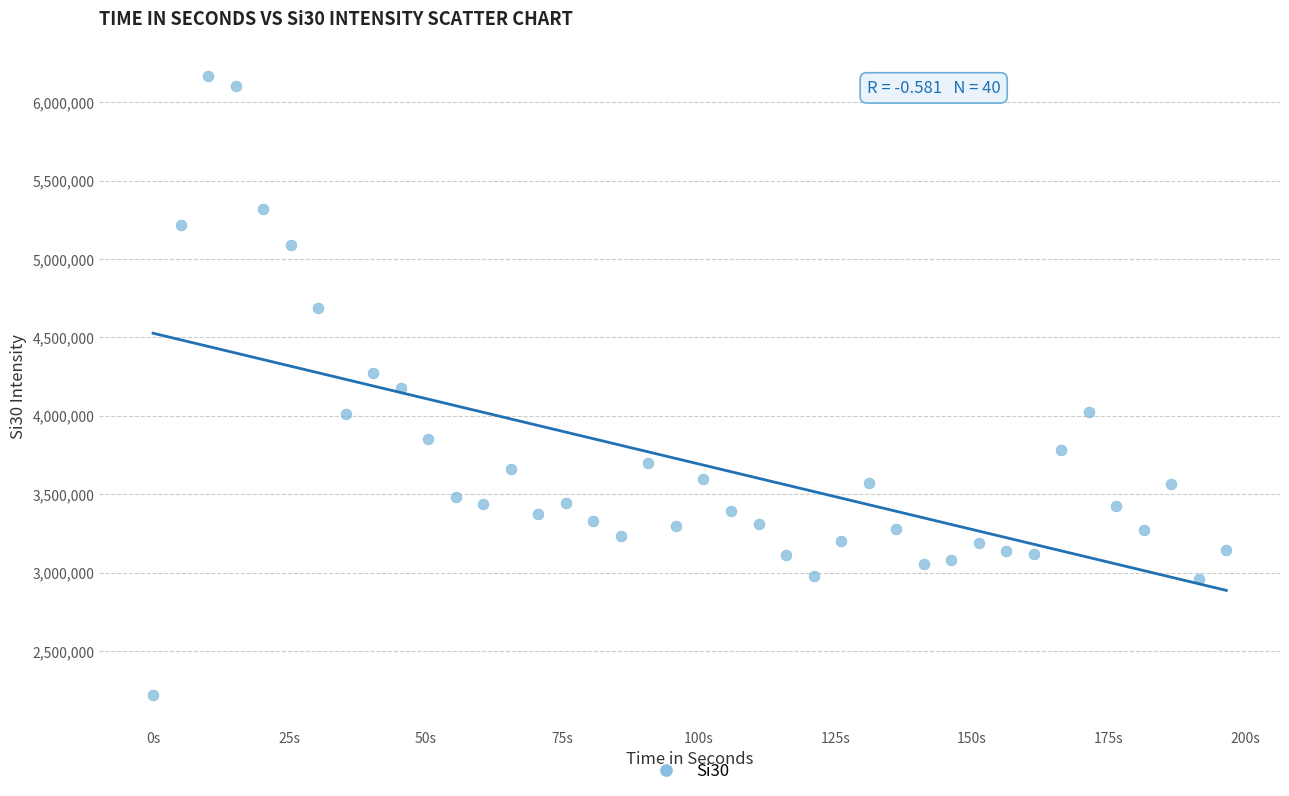

What is the range of X values (max minus min)?

196.6